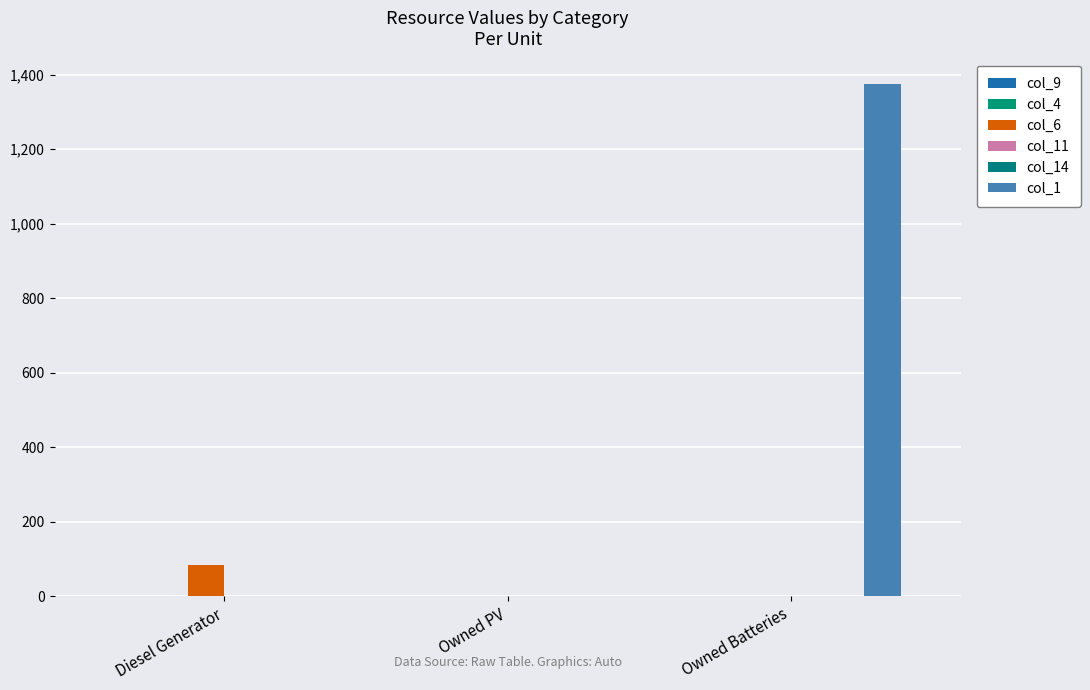

Reading left to right, list all the values displayed in this chart.

col_9: Diesel Generator=0	Owned PV=0	Owned Batteries=0
col_4: Diesel Generator=0	Owned PV=0	Owned Batteries=0
col_6: Diesel Generator=83	Owned PV=0	Owned Batteries=0
col_11: Diesel Generator=0	Owned PV=0	Owned Batteries=0
col_14: Diesel Generator=0	Owned PV=0	Owned Batteries=0
col_1: Diesel Generator=0	Owned PV=0	Owned Batteries=1374